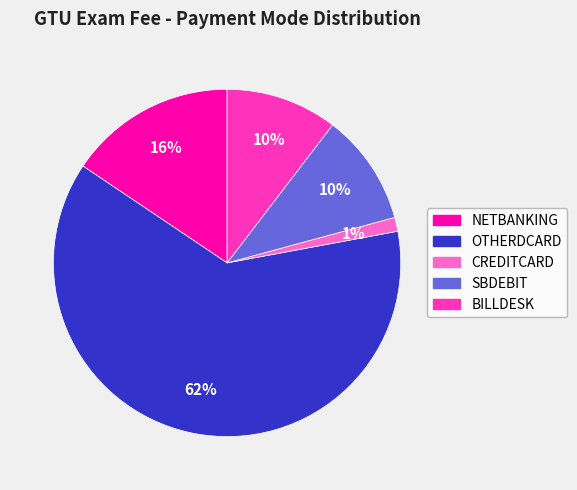

Is there any slice that represents more than half of the pie?

Yes